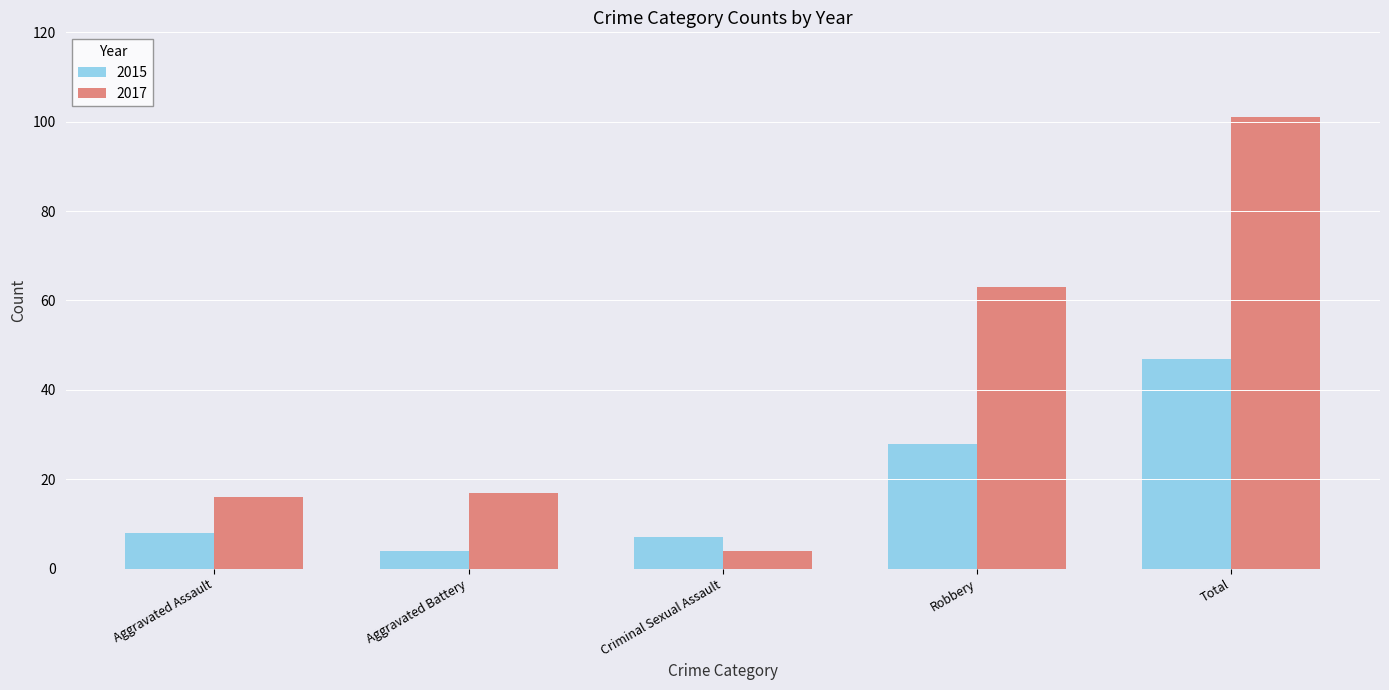

What are all the series names shown in the legend?

2015, 2017